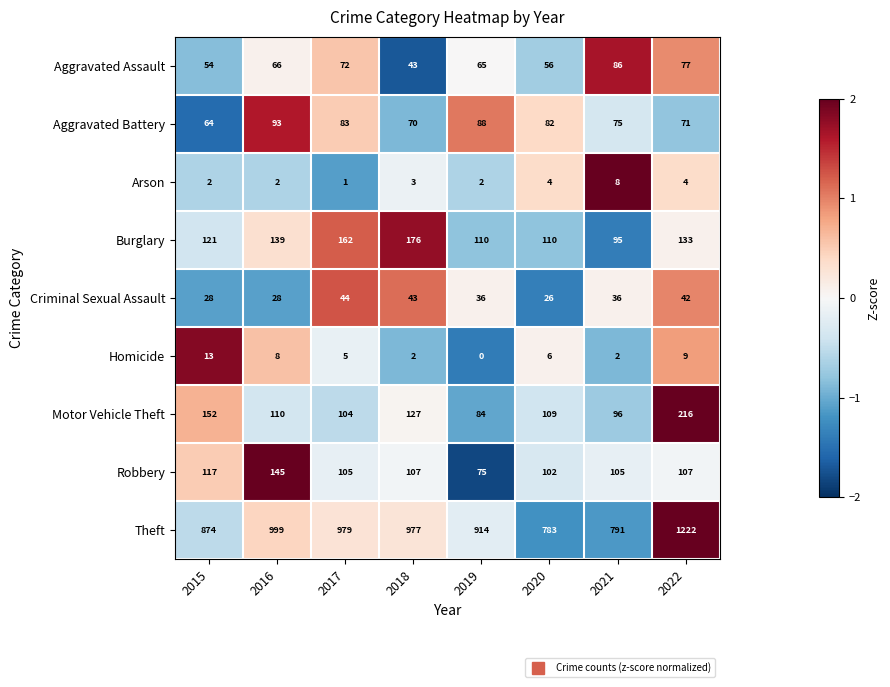

At which category is the sum across all series the highest?

2022